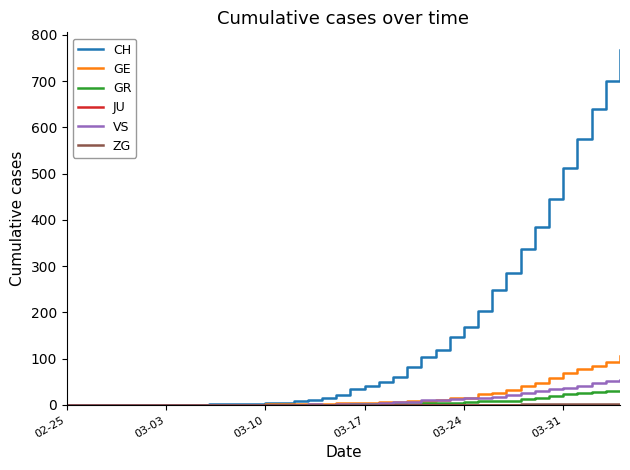

Which series has the largest total across all categories?

CH